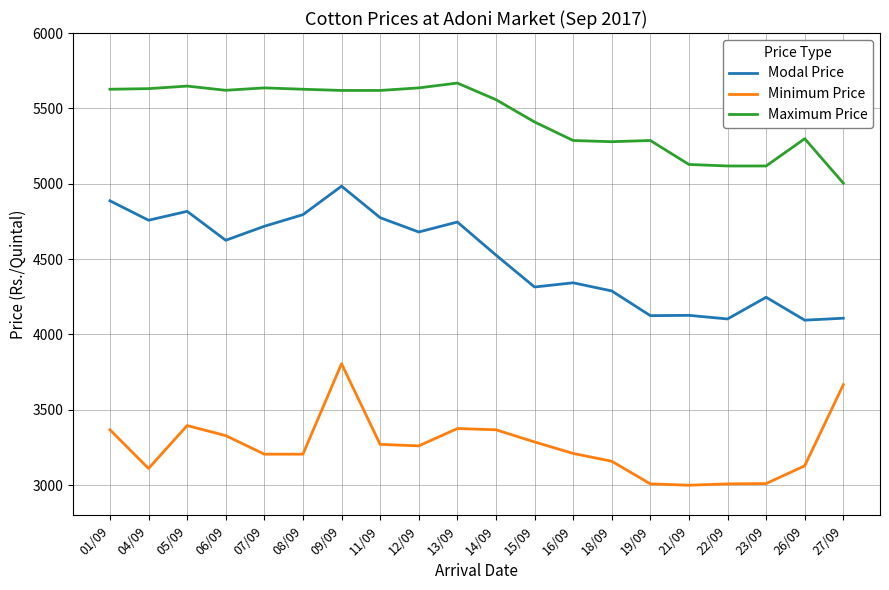

What is the total value across all series at 27/09?

12779